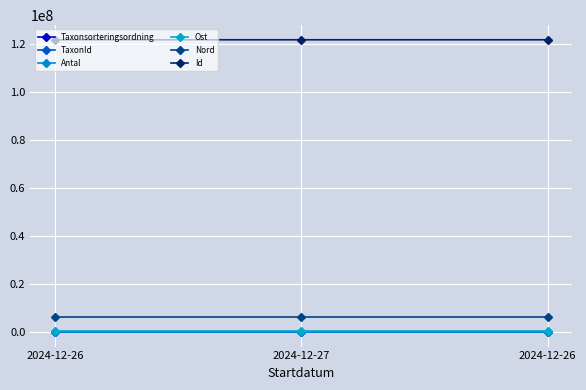

At which category is the sum across all series the highest?

2024-12-26